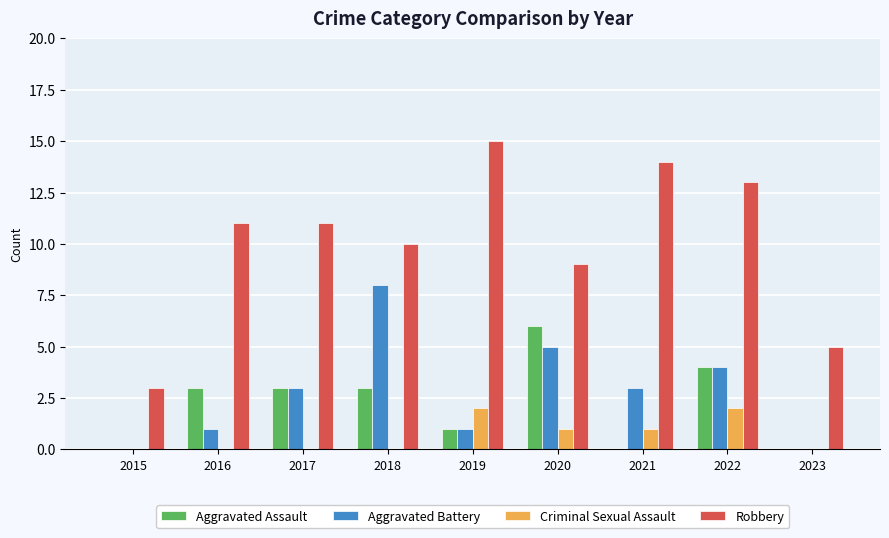

How many data points does each series have?

9